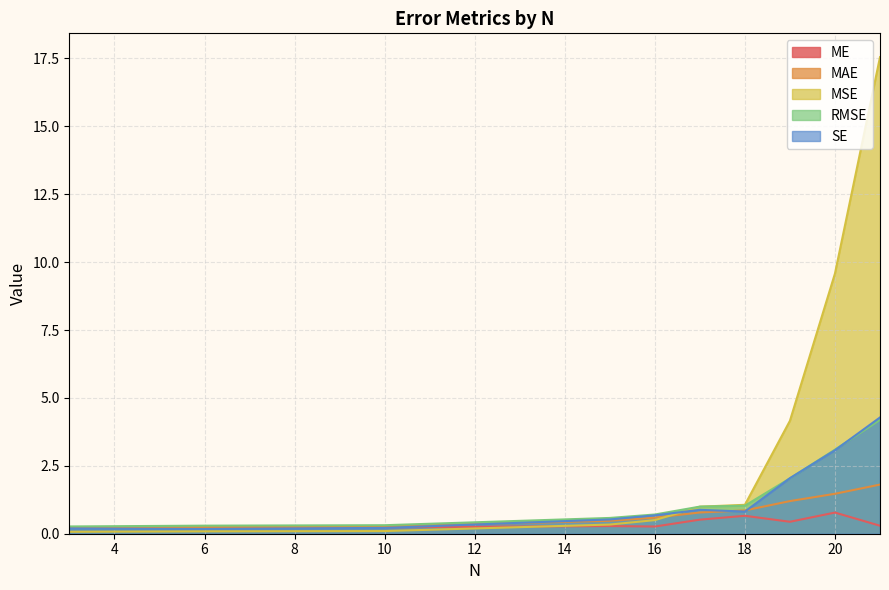

What is the spread (max minus min) of values at 15?

0.3